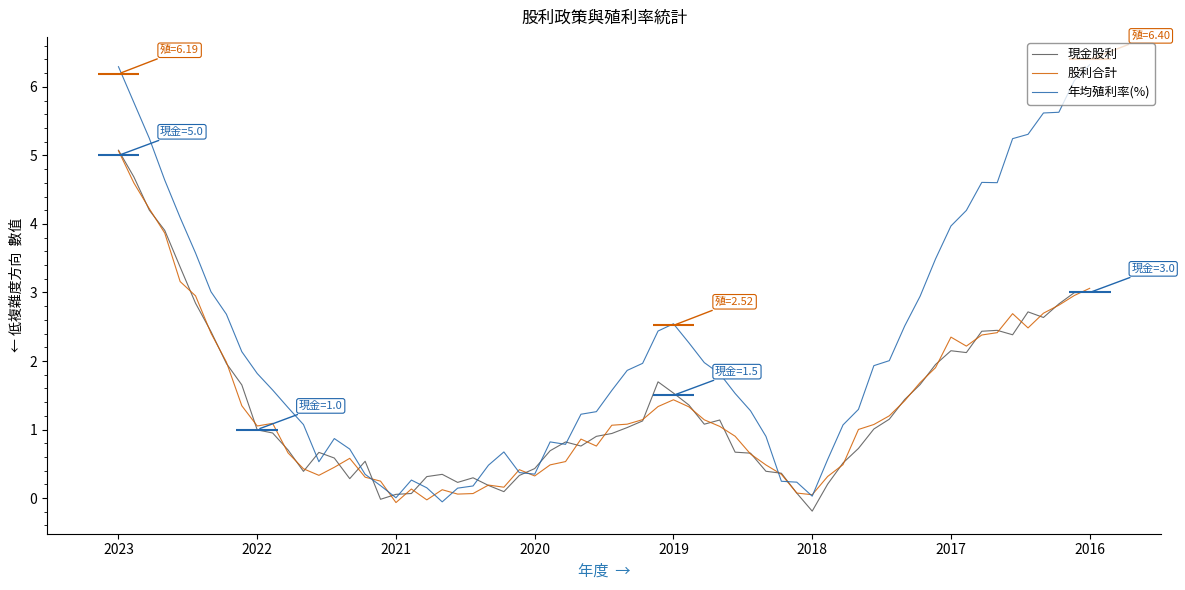

What is the difference between the highest and lowest values at 2019?

1.0